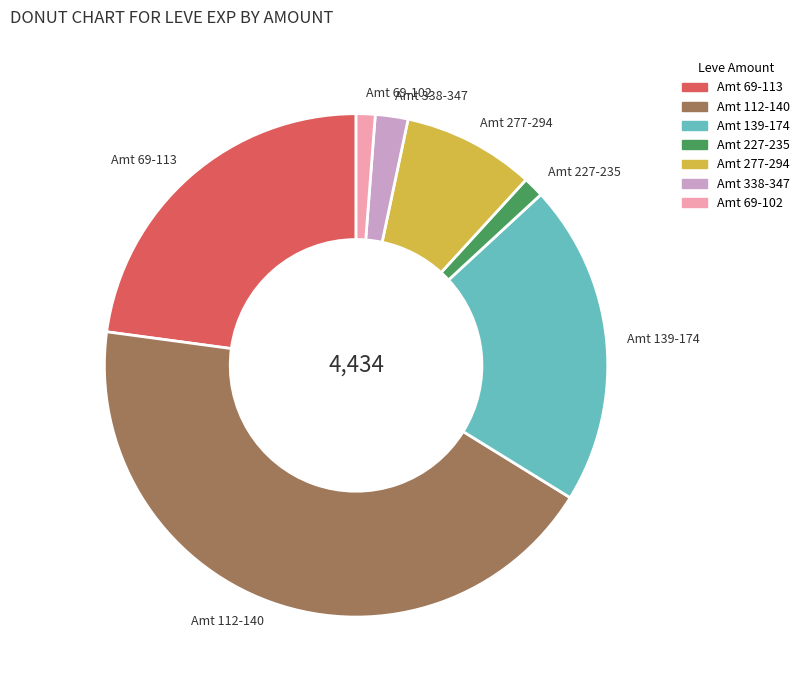

The Amt 69-113 slice represents 23% of the pie. True or false?

True